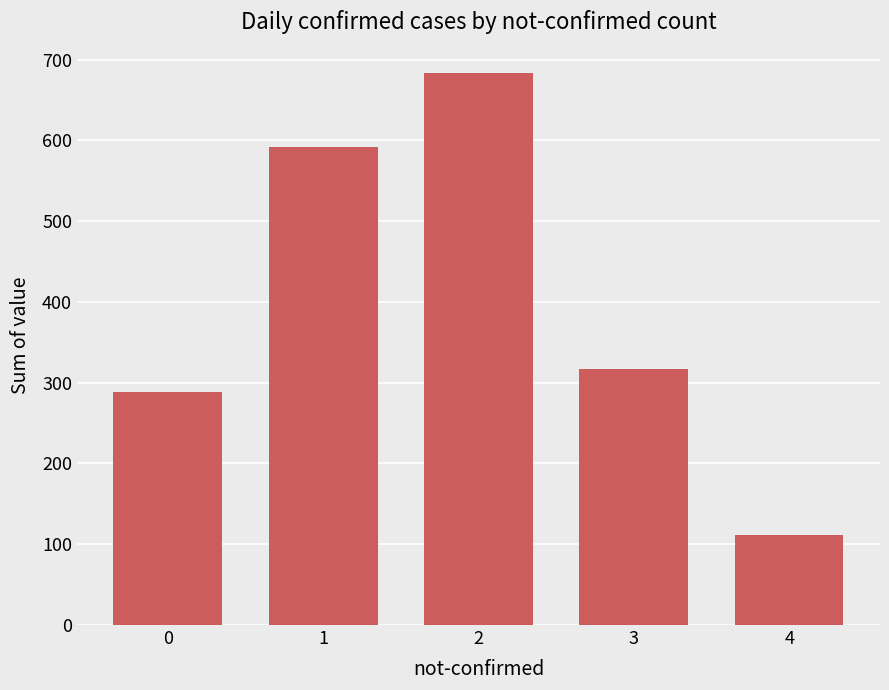

What is the value of the 2nd bar from the left?

592